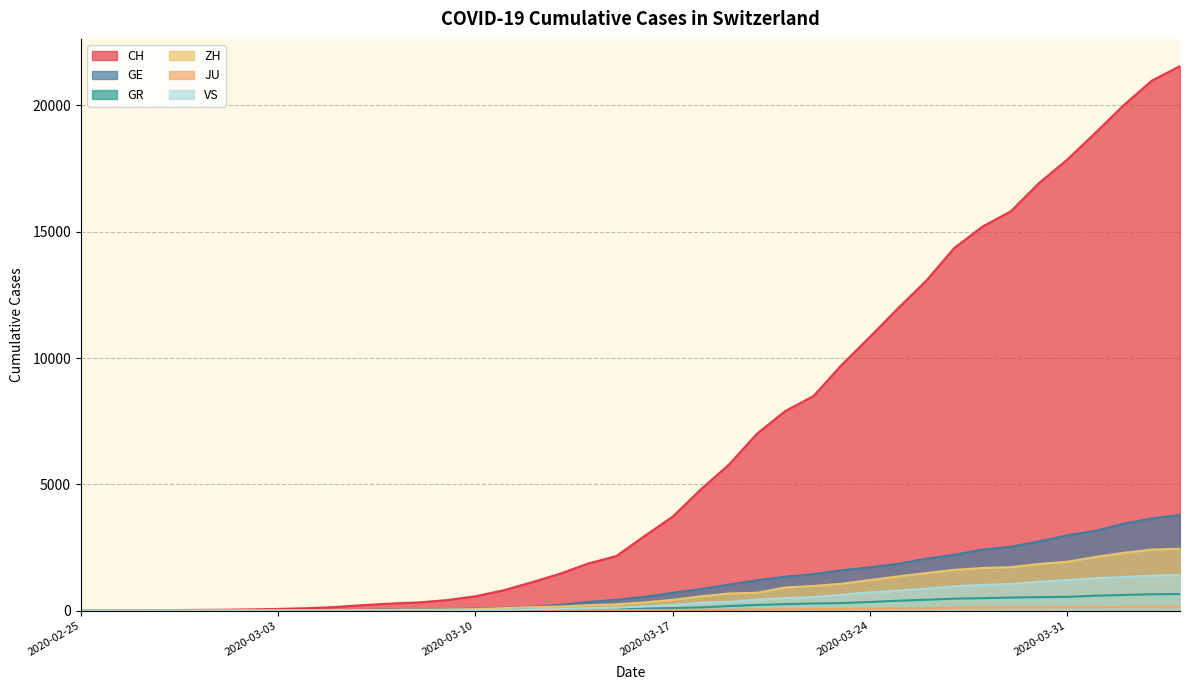

How many values in ZH are above zero?

38